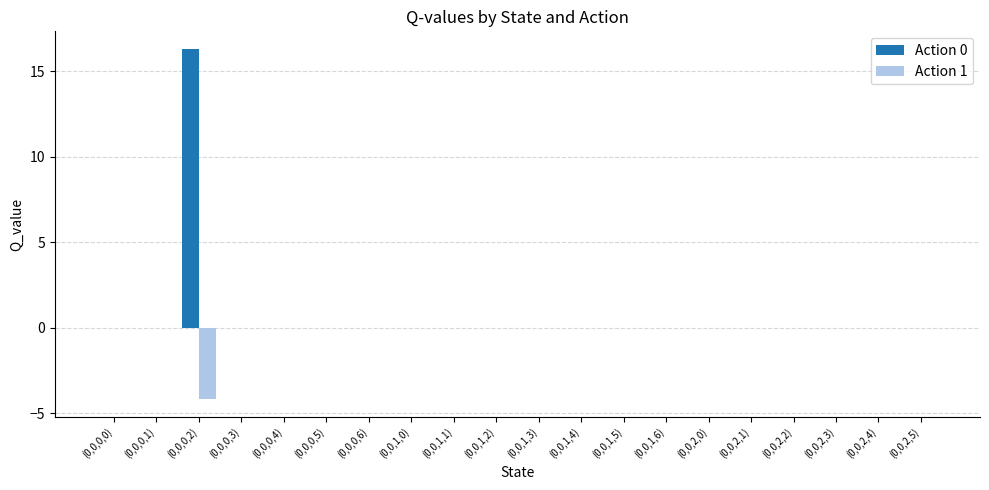

At which category is the sum across all series the highest?

(0,0,0,2)